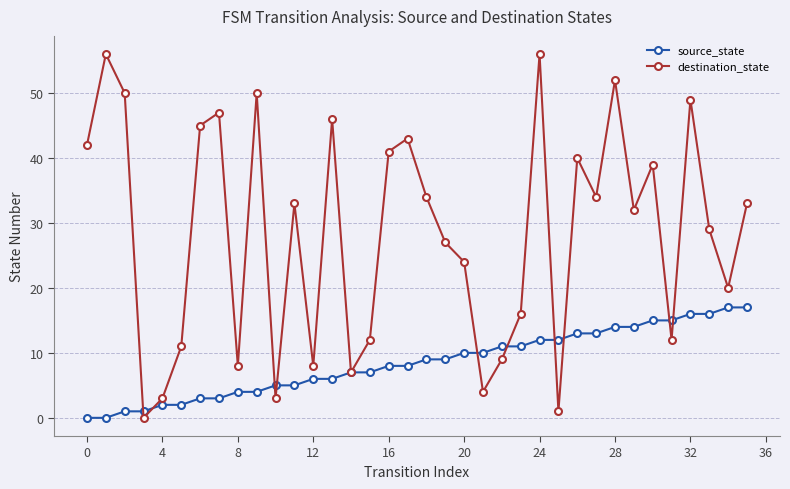

In destination_state, how many points are higher than both neighbors (excluding endpoints)?

11